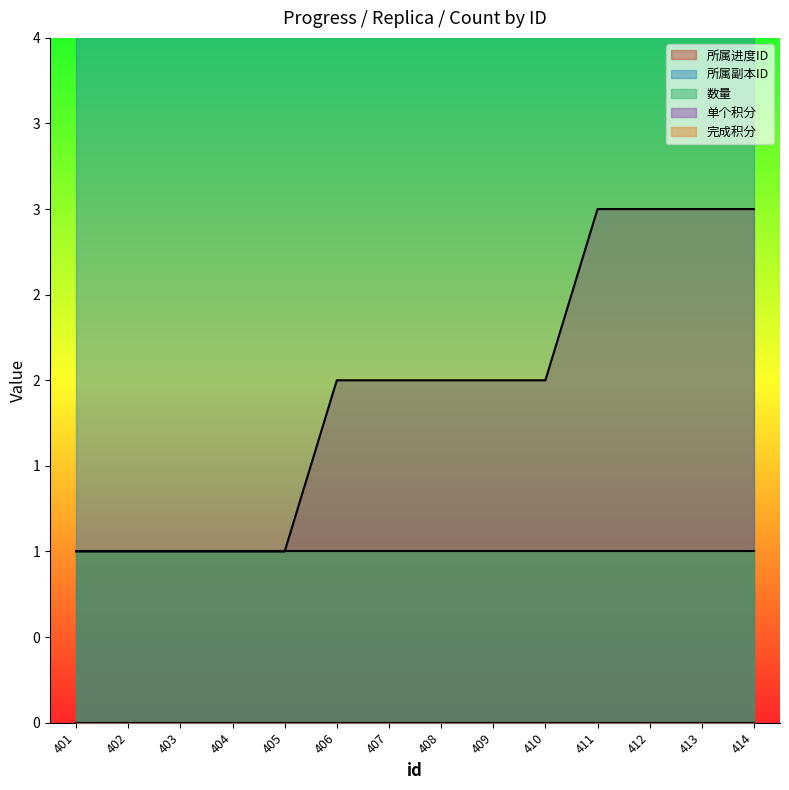

What is the difference between the 所属进度ID values at 404 and 406?

1